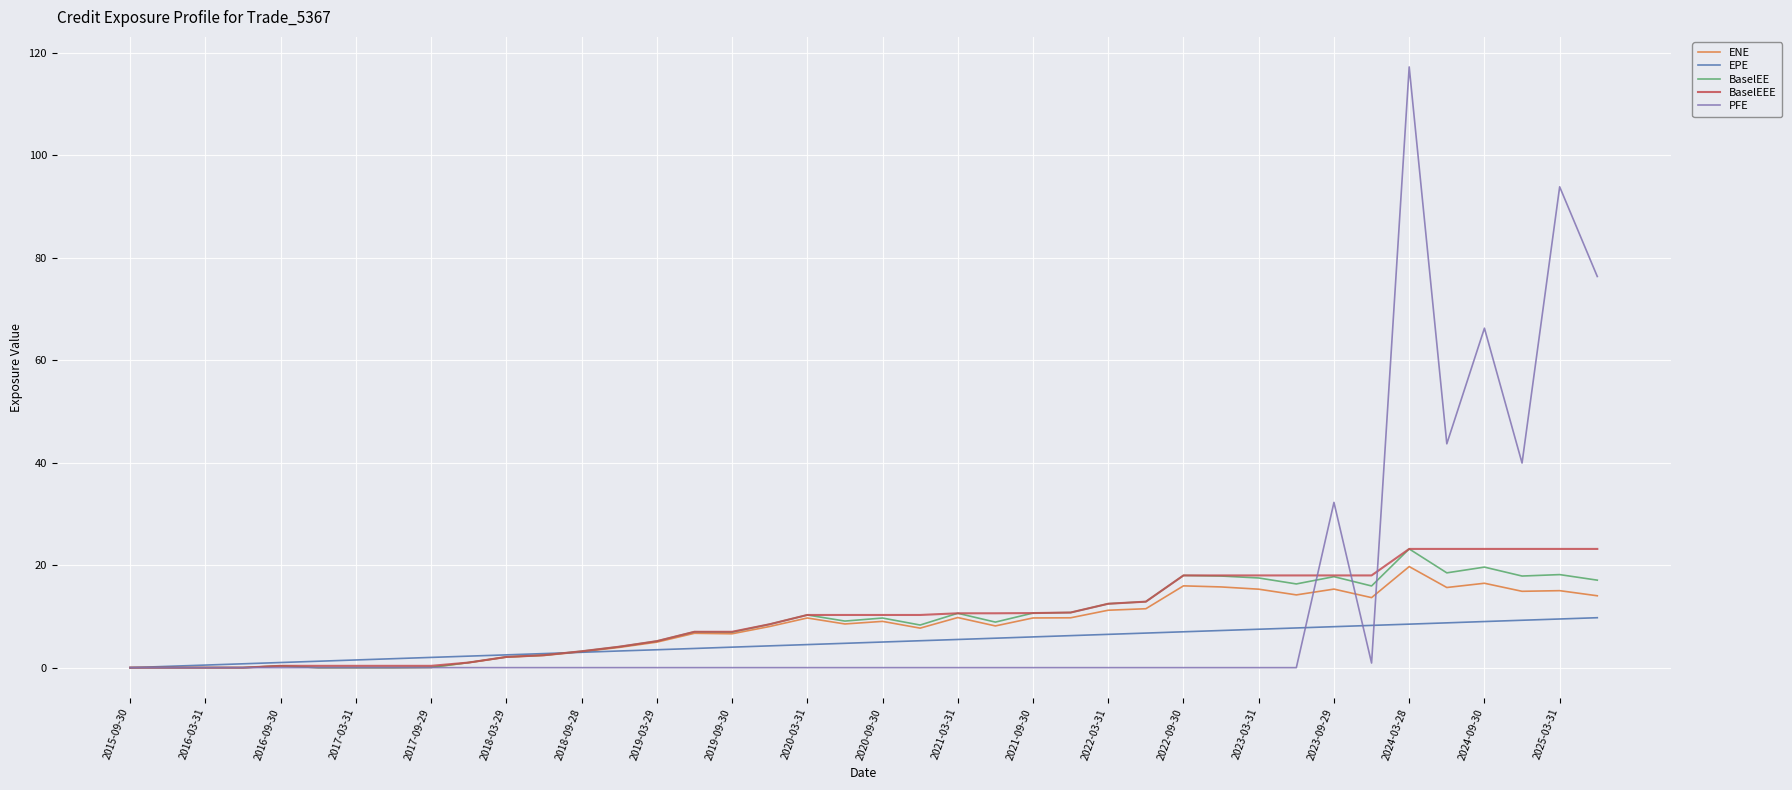

Which series has the widest spread of values?

PFE